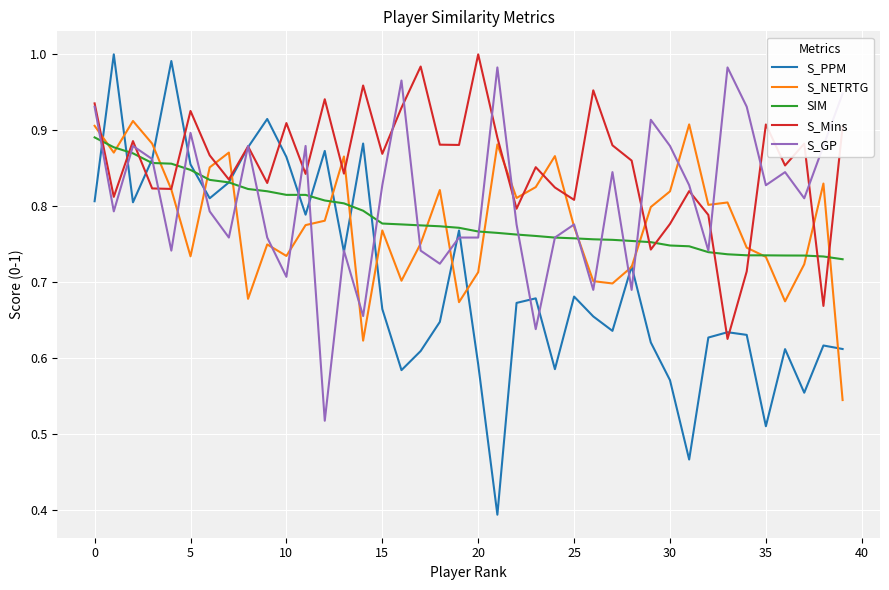

After their last crossing, which series has the higher values: SIM or S_NETRTG?

SIM